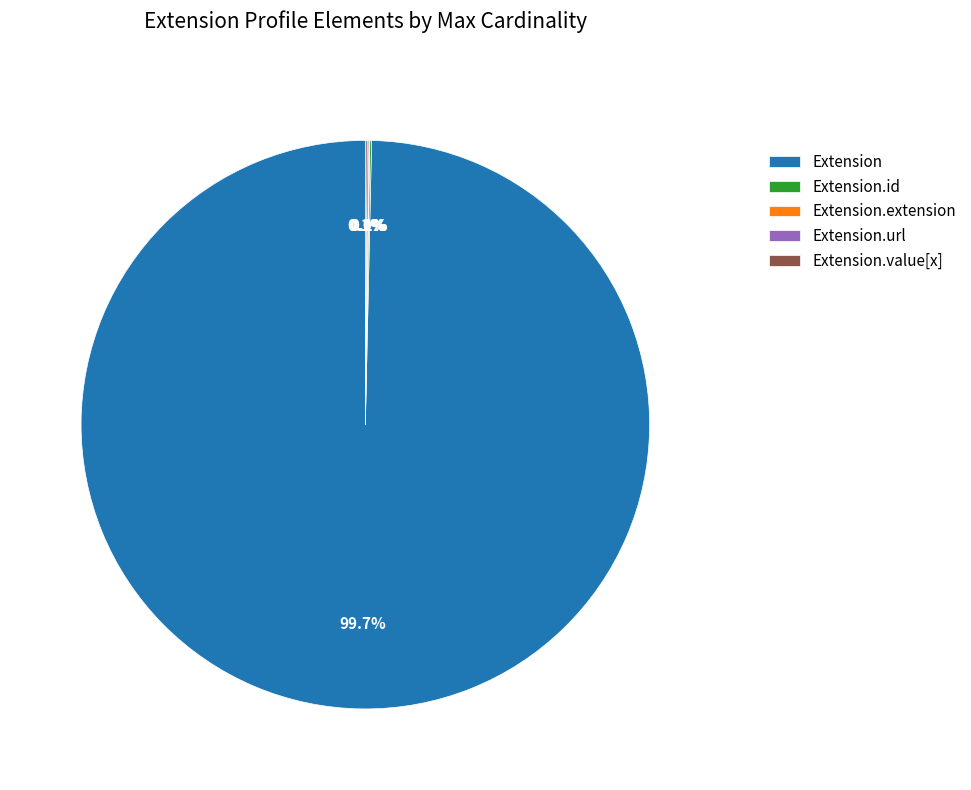

Which category has the biggest portion of the pie?

Extension